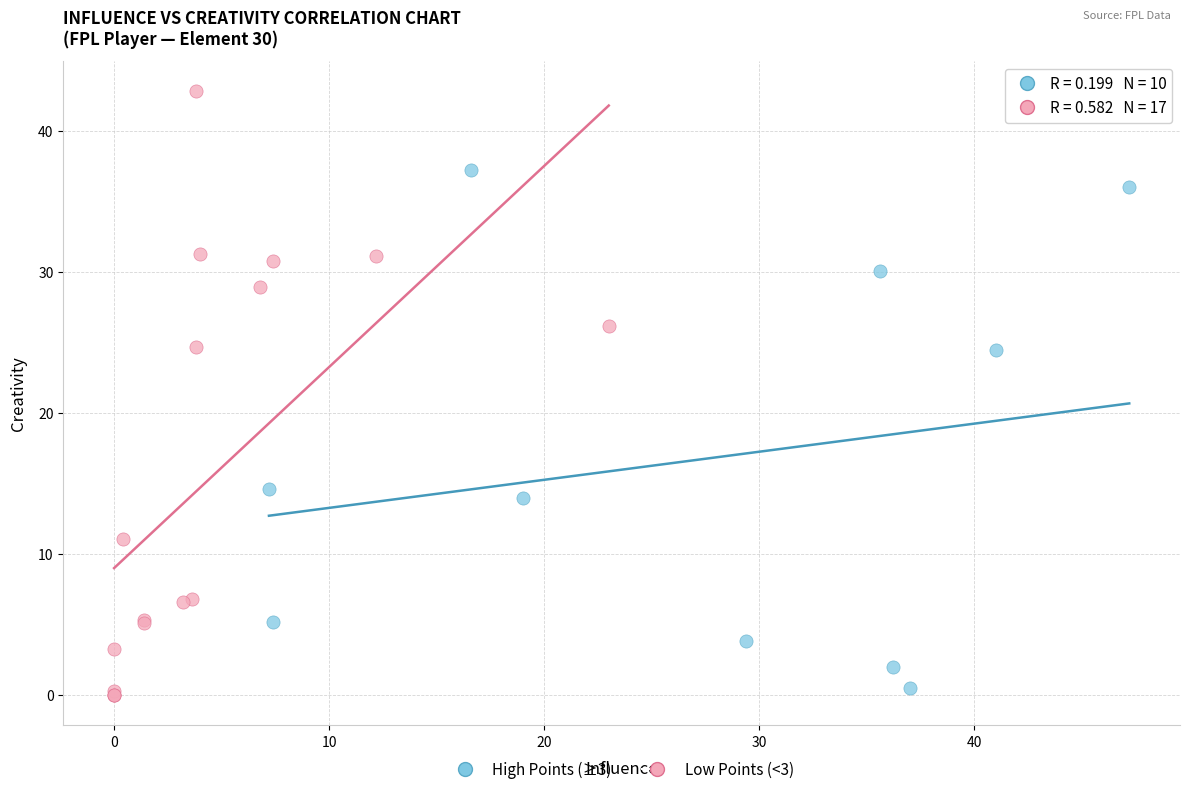

Which series contains the highest Y value?

Low Points (<3)